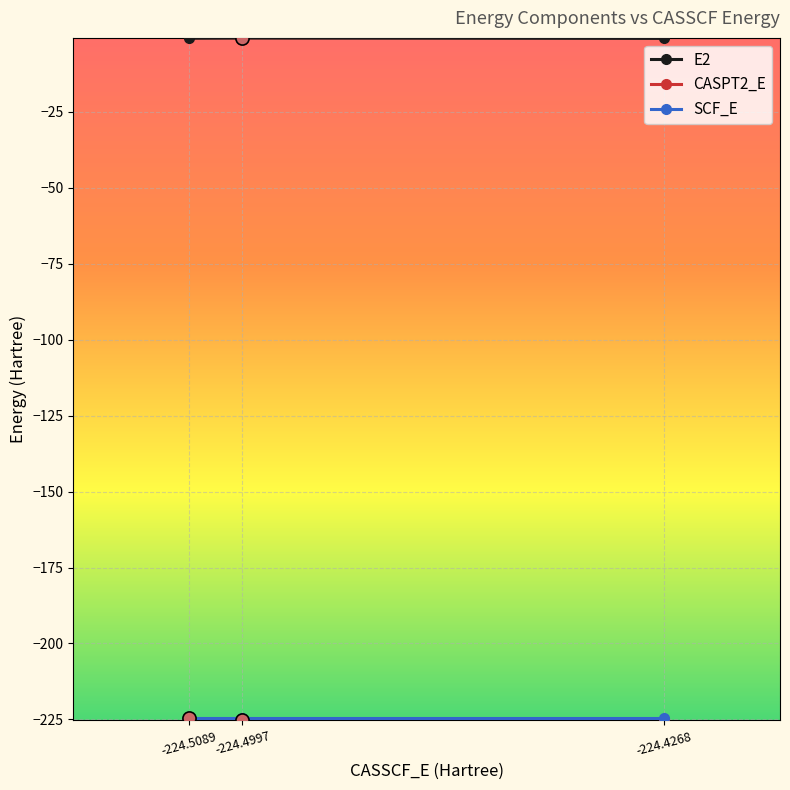

Which series has the largest total across all categories?

E2